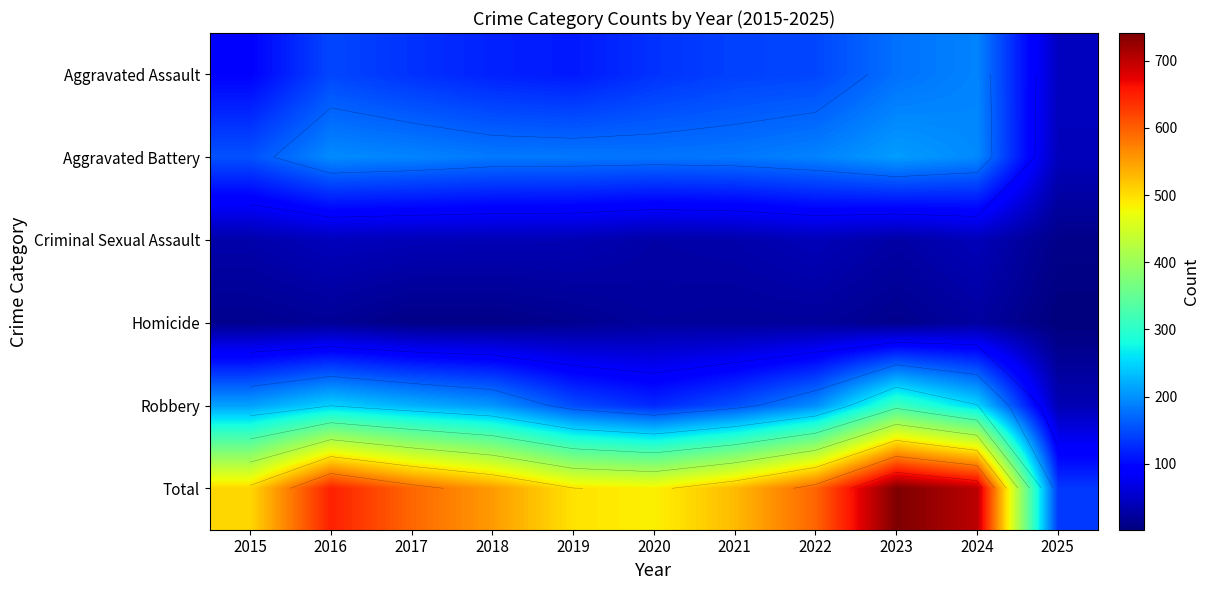

Is it true that Homicide equals 22 at 2020?

True